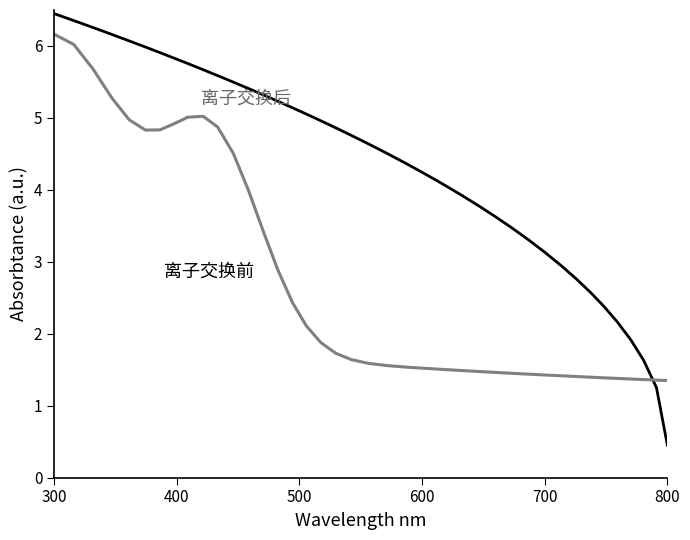

What is the smallest value displayed?

0.5